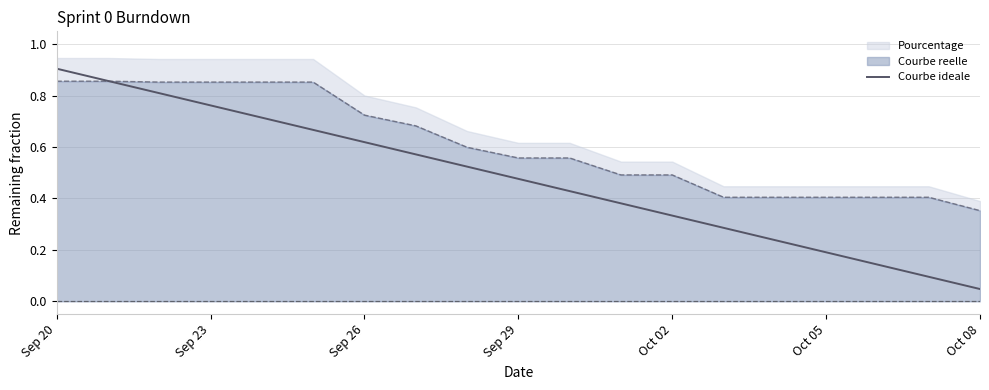

What is the difference between the second highest and minimum values?

0.8